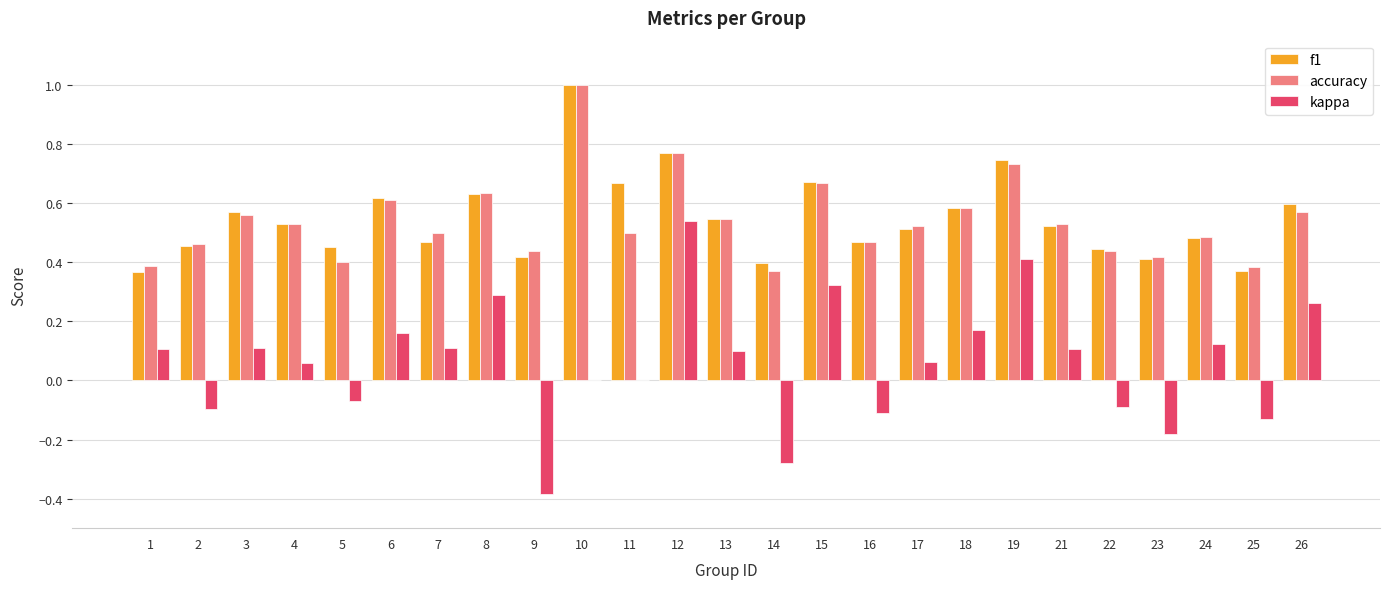

At which category is the sum across all series the highest?

12